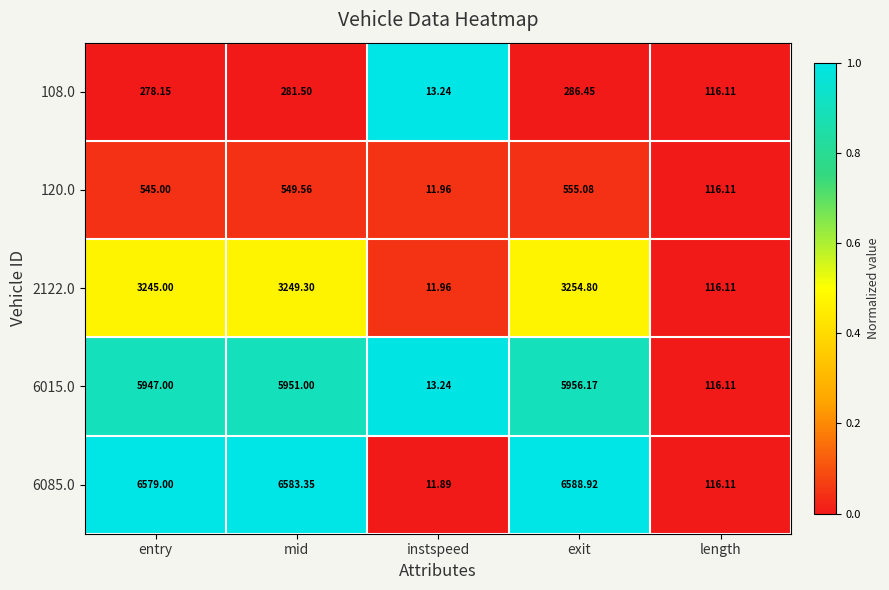

At which label does 120.0 reach its peak?

exit